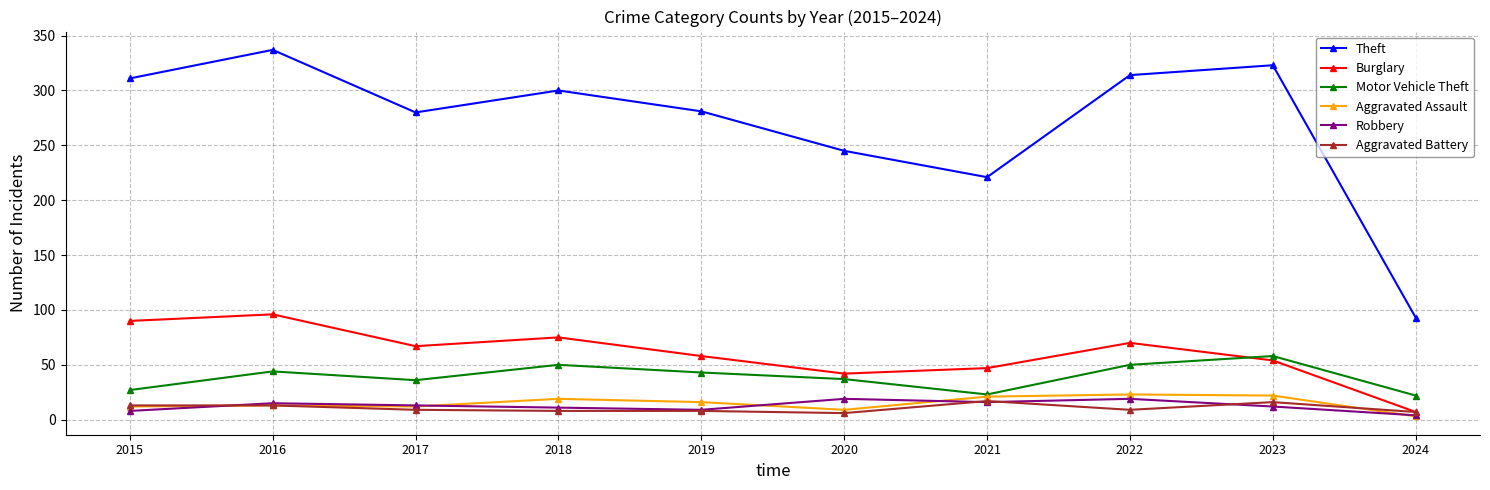

Where is the first local minimum for Motor Vehicle Theft?

2017